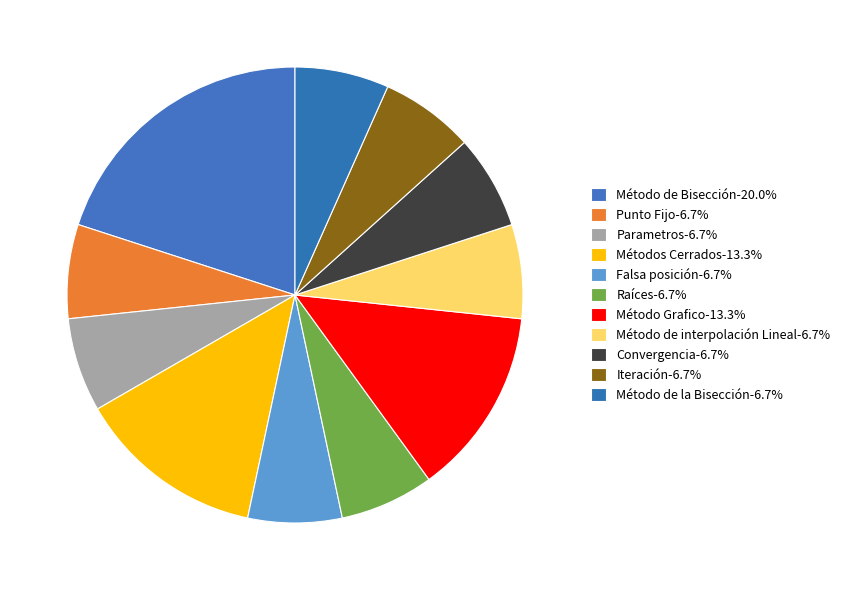

How many slices are in this pie chart?

11